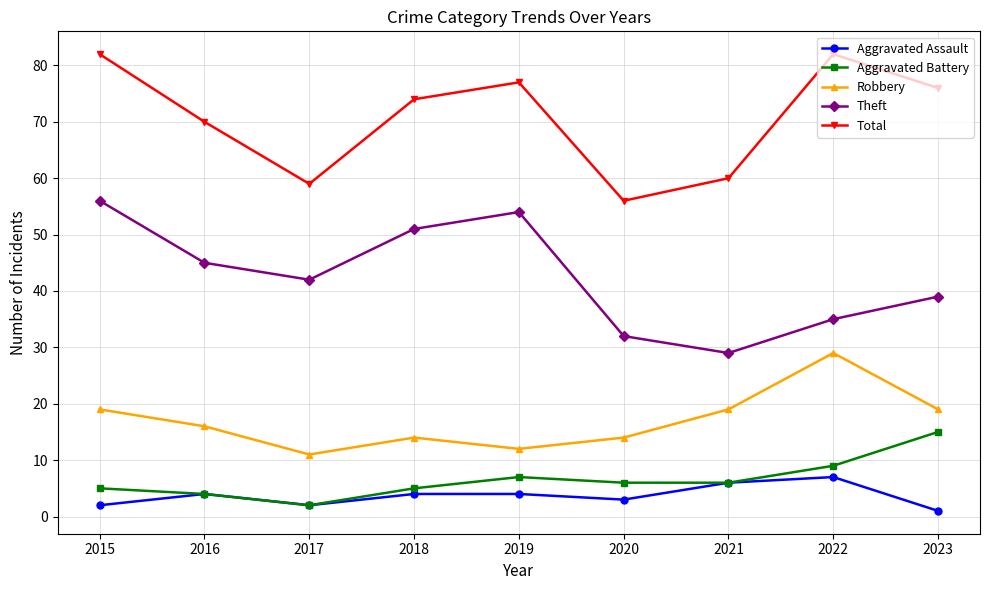

Is it true that Theft equals 64 at 2023?

False